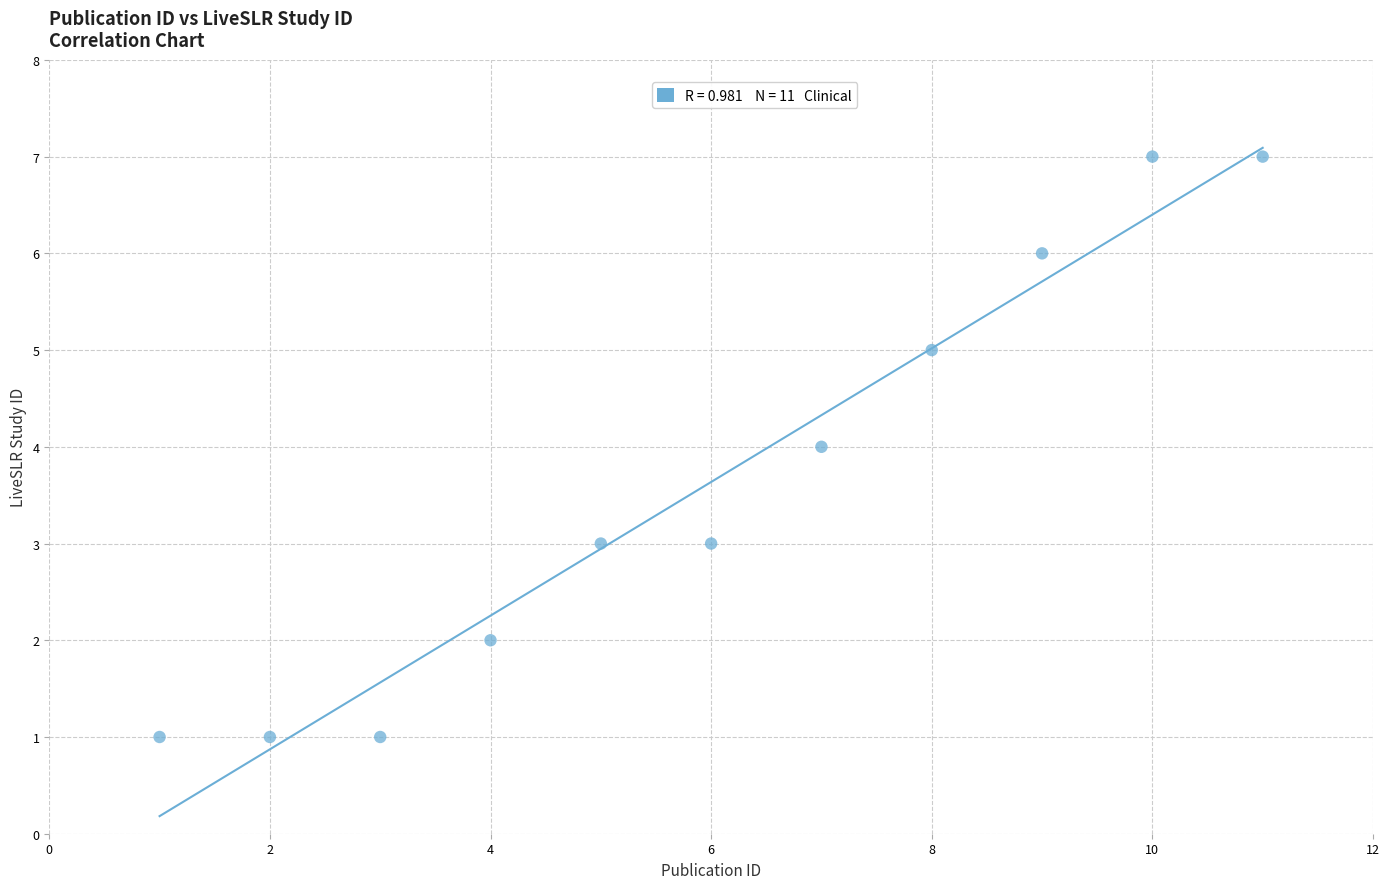

What is the average Y value?

4